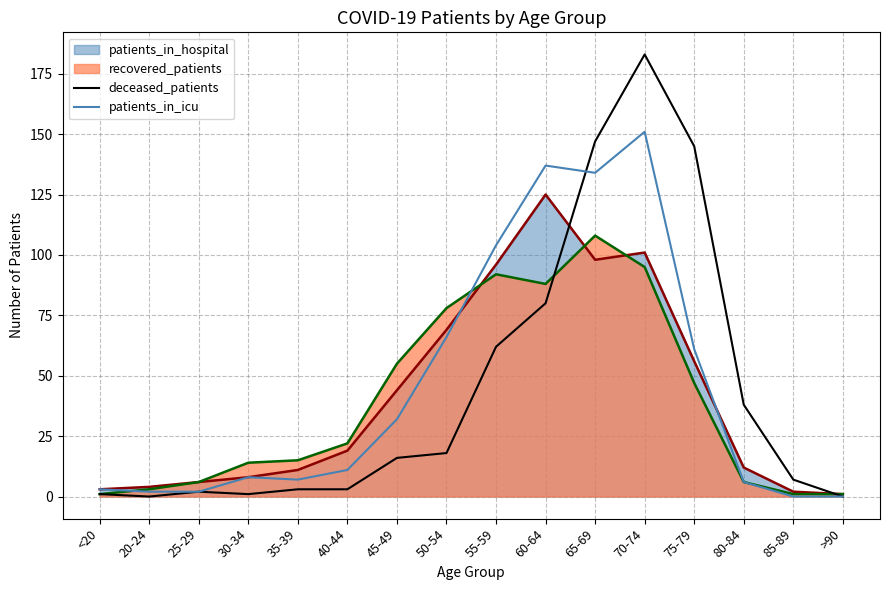

What is the average value of the deceased_patients series?

44